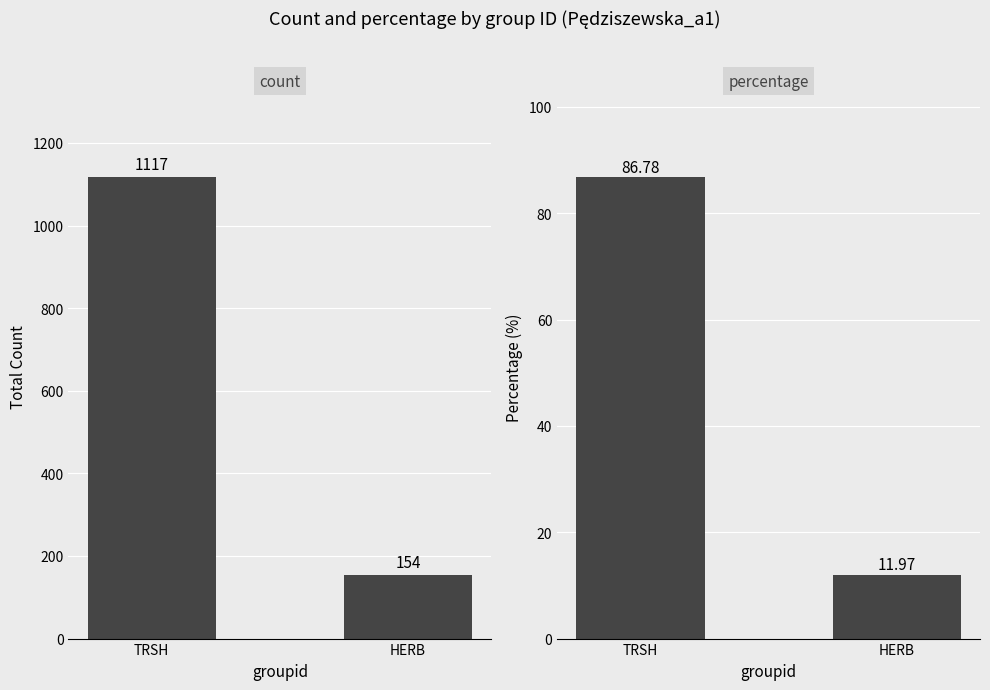

At how many categories does at least one series exceed 824?

1